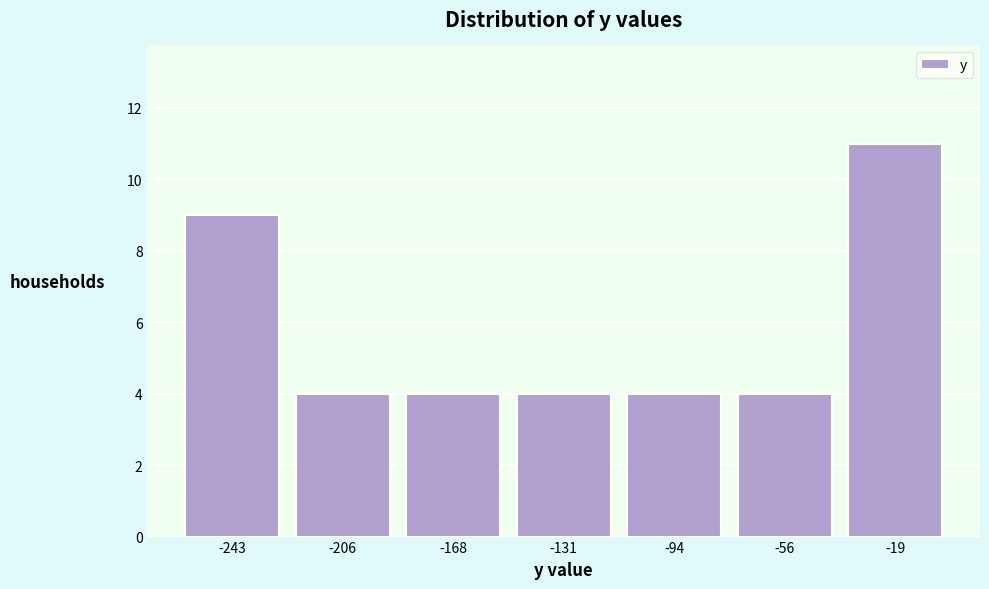

How tall is the bar that spans -260 to -225 on the x-axis? Neither the bar edges nor the heights are printed on the chart, so give them approximately, as read against the axes.

9